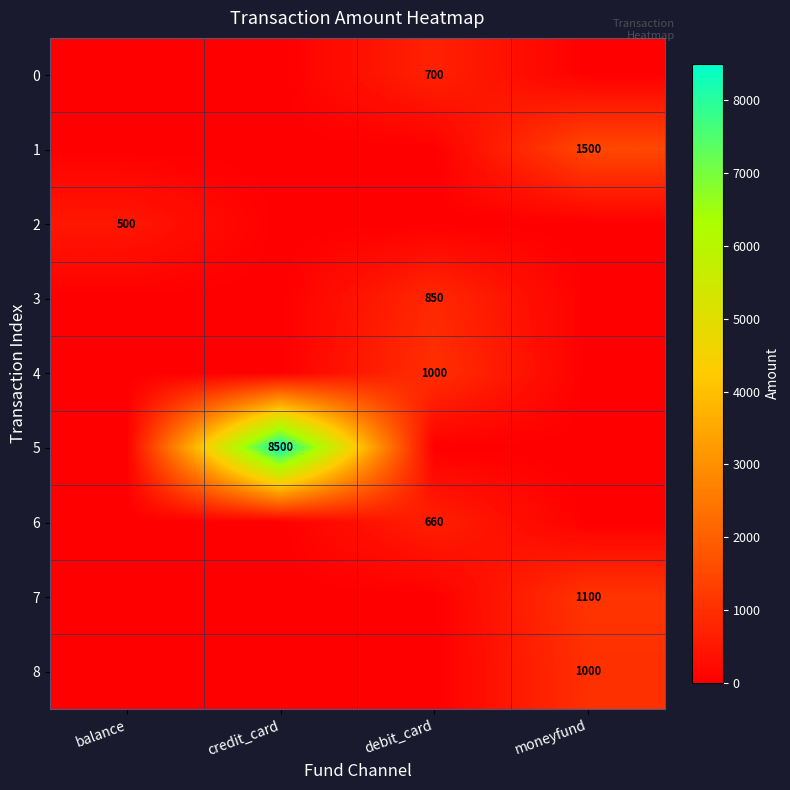

What is the average value of the 4 series?

250.0